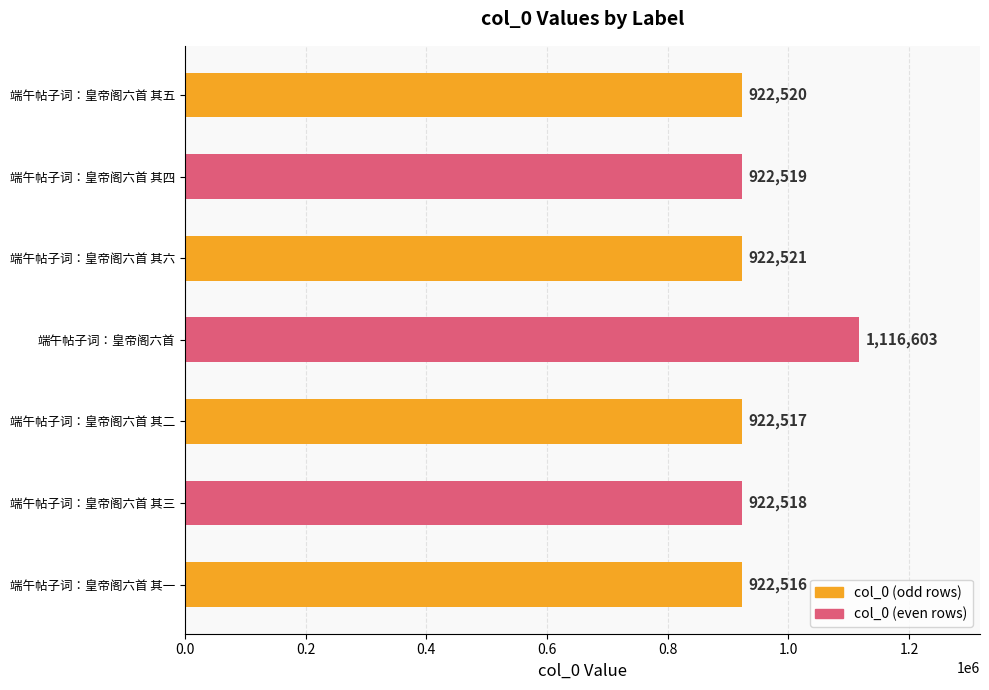

Reading bottom to top, transcribe all the data shown in this chart.

922516	922518	922517	1116603	922521	922519	922520